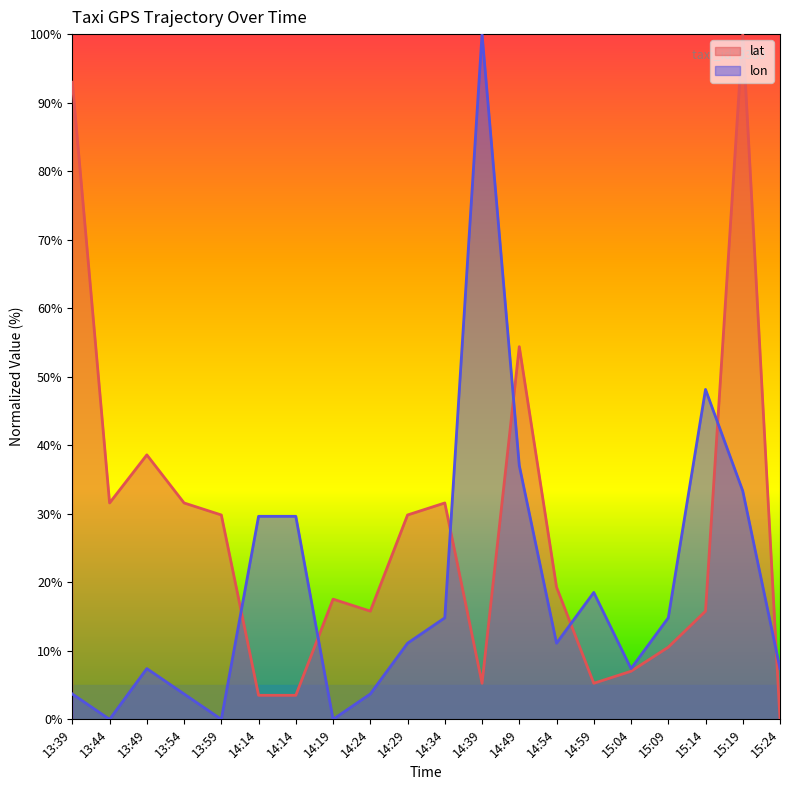

Count the number of categories in the chart.

20